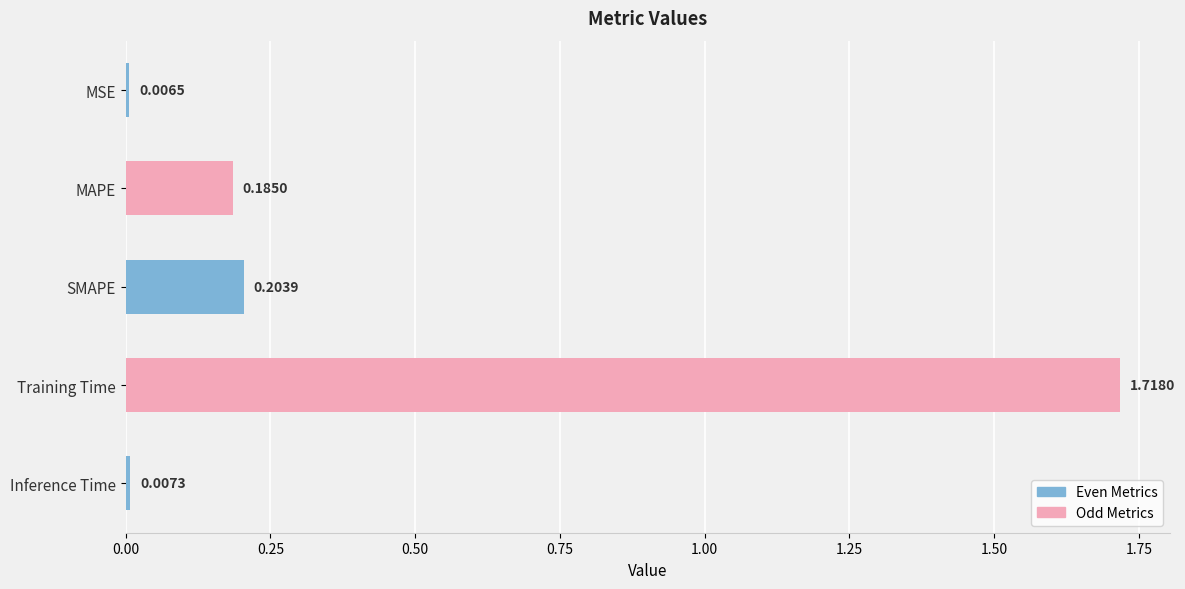

What is the sum of all values?

2.1